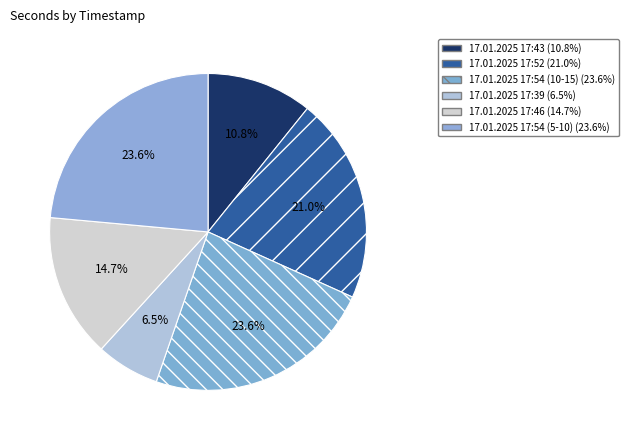

To the nearest percent, what is the difference between the 17.01.2025 17:39 and 17.01.2025 17:46 slice percentages?

8%